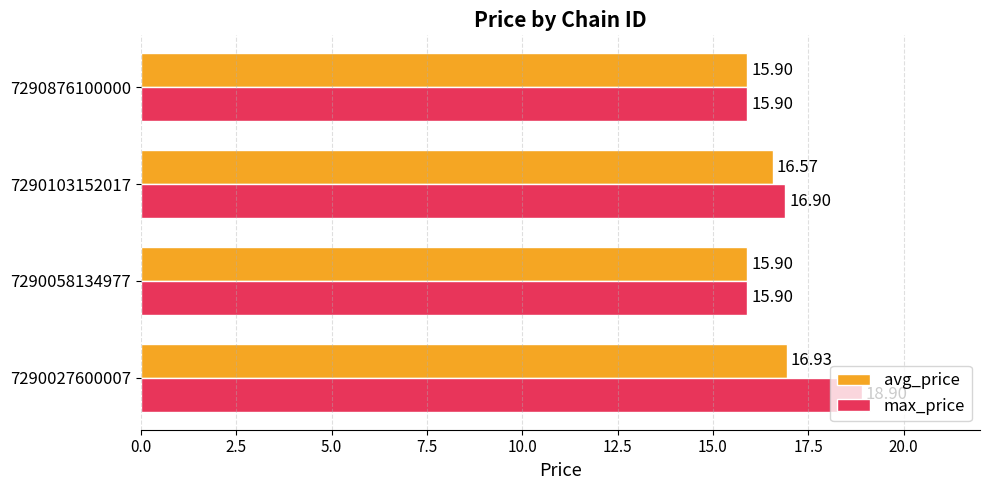

How many data points in max_price are above 16?

2